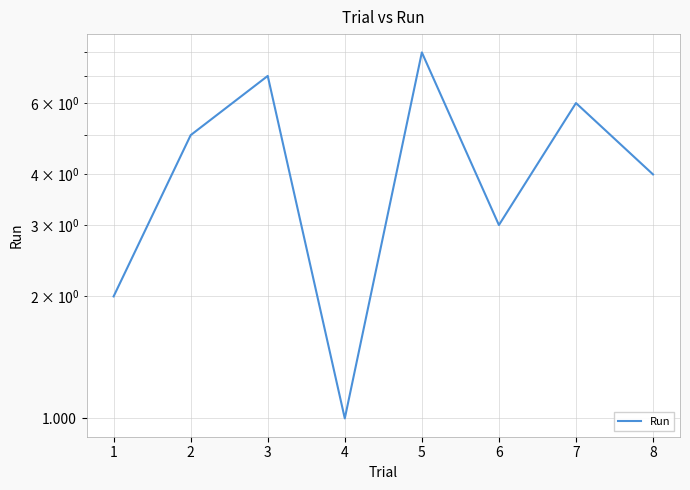

At which category does the chart reach its minimum across all series?

4